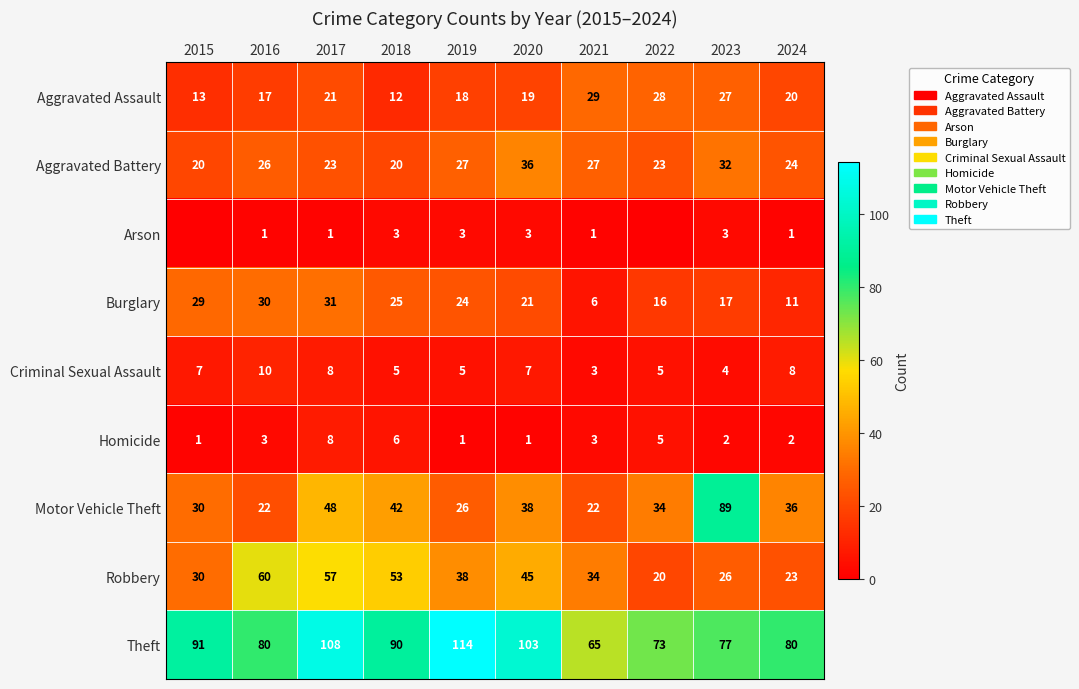

What is the average value of the Criminal Sexual Assault series?

6